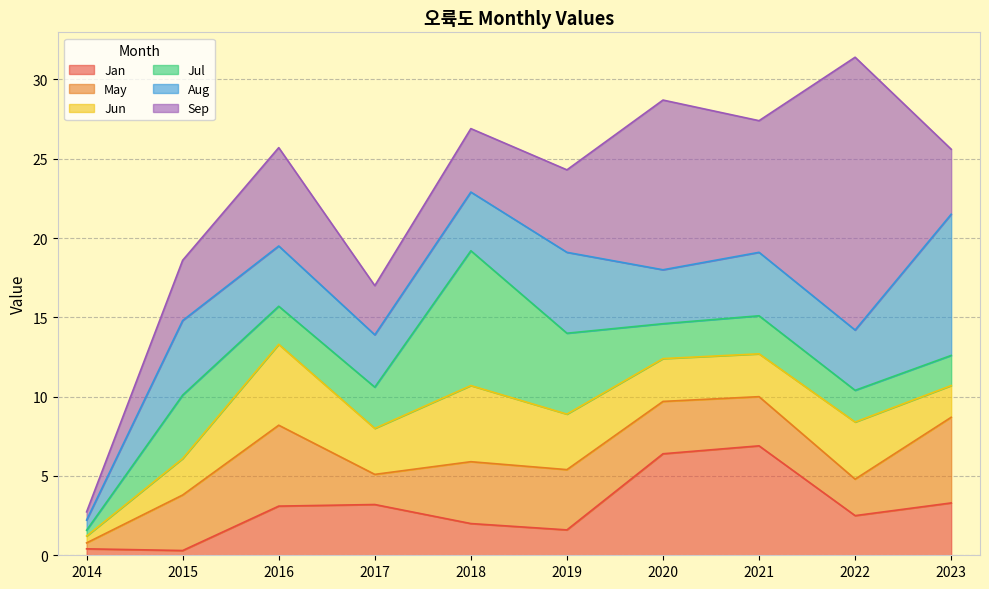

After their last crossing, which series has the higher values: May or Jan?

May